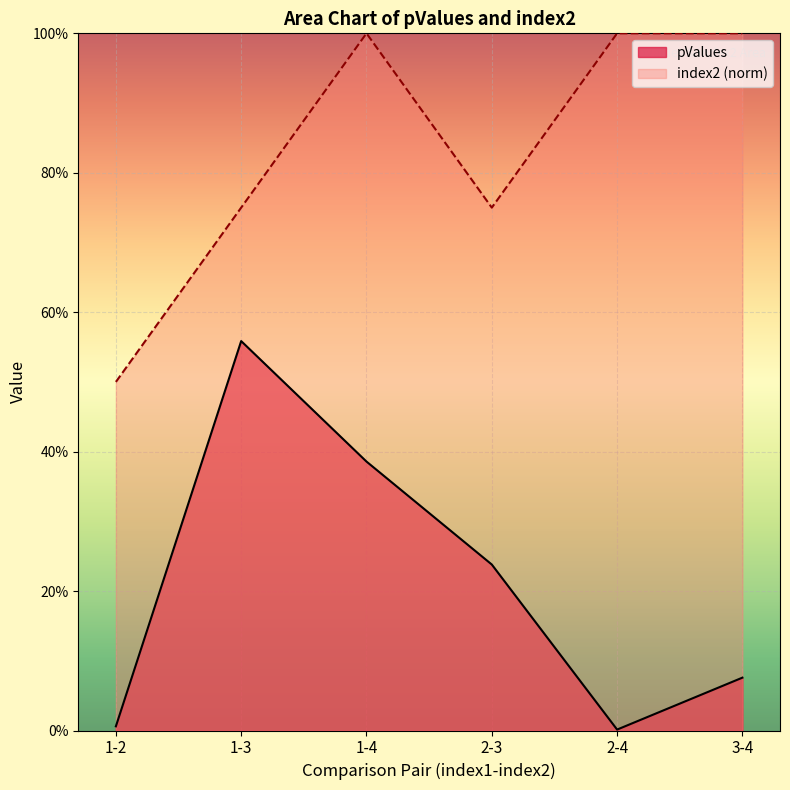

List the labels in order of index2 value, largest first.

1-4, 2-4, 3-4, 1-3, 2-3, 1-2